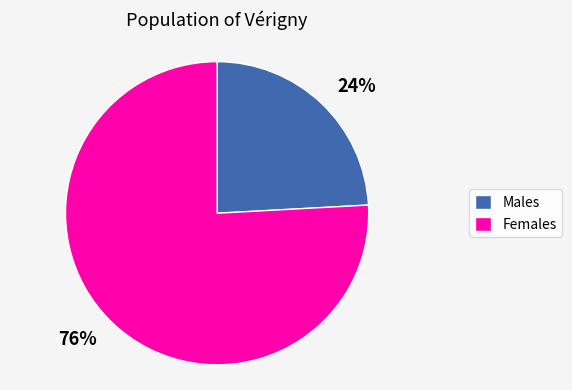

Does any single category account for the majority?

Yes